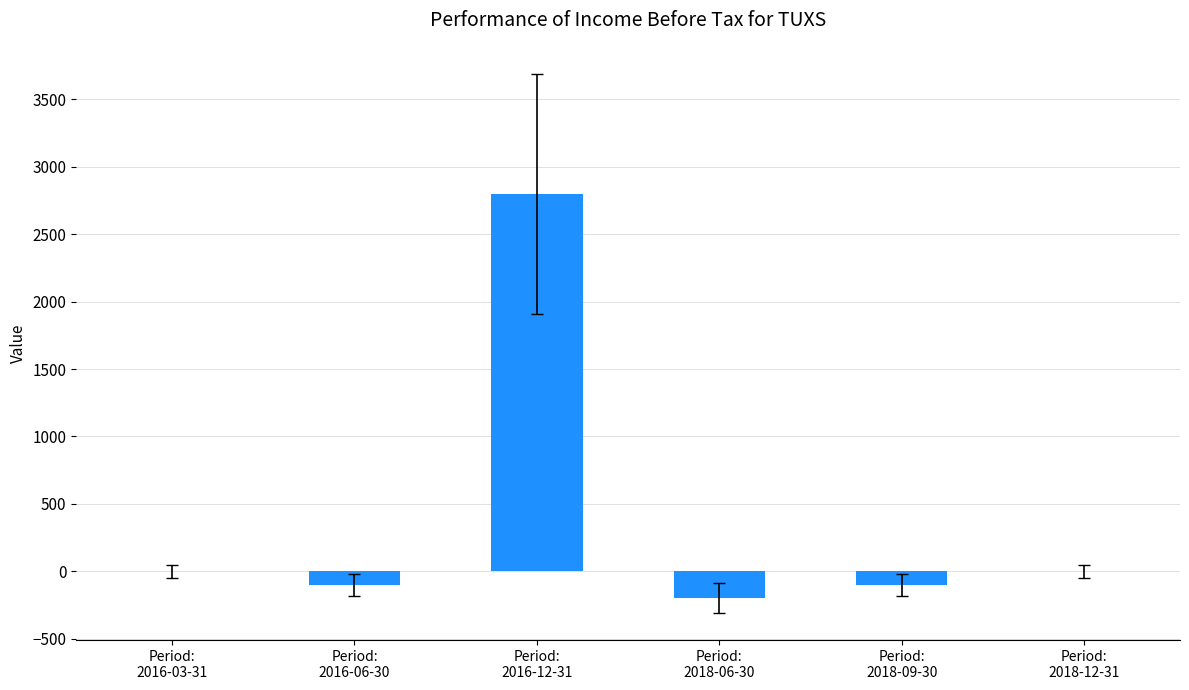

Reading left to right, list all the values displayed in this chart.

Period:
2016-03-31=0	Period:
2016-06-30=-100	Period:
2016-12-31=2800	Period:
2018-06-30=-200	Period:
2018-09-30=-100	Period:
2018-12-31=0